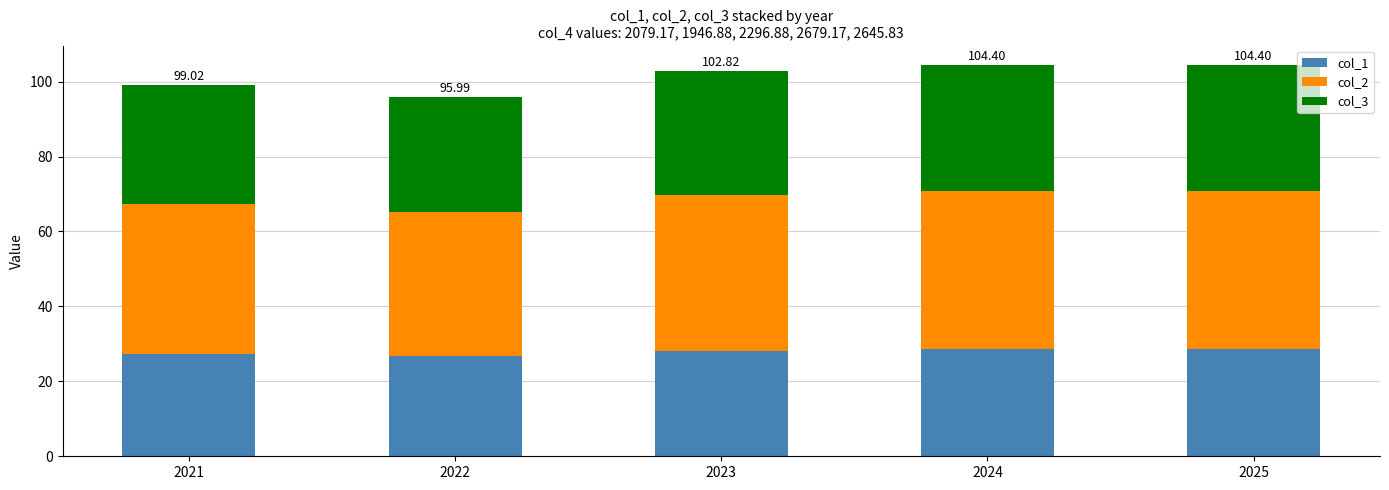

What is the total value across all series at 2025?

104.4